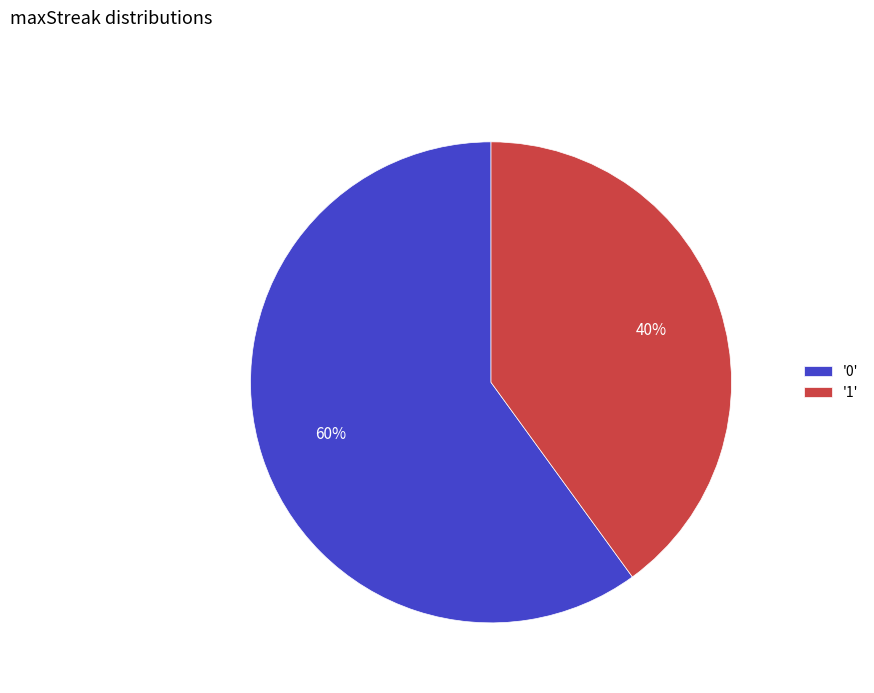

How many segments does this pie chart have?

2